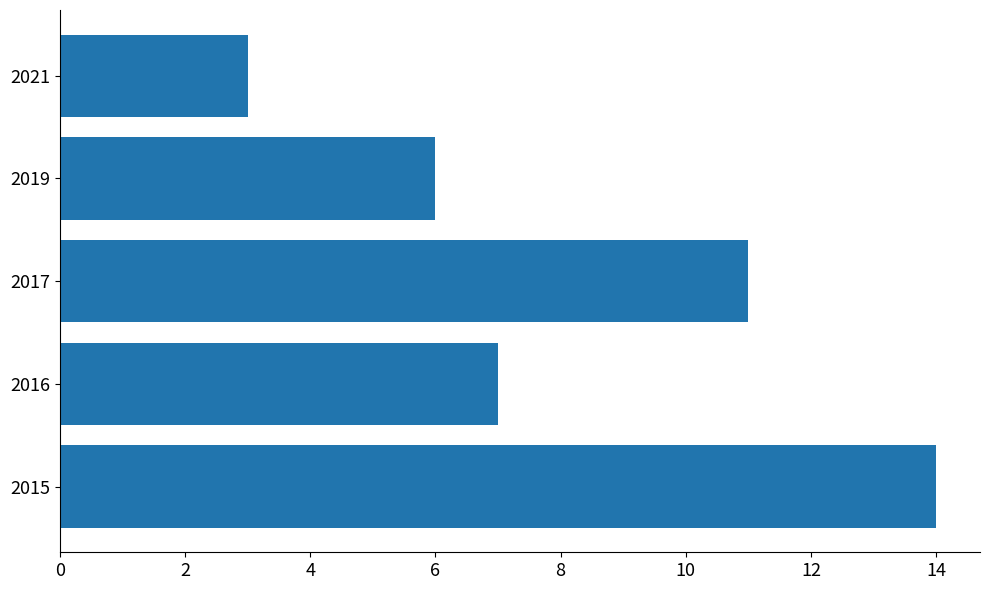

Are the bars grouped side by side (vs. stacked)?

No